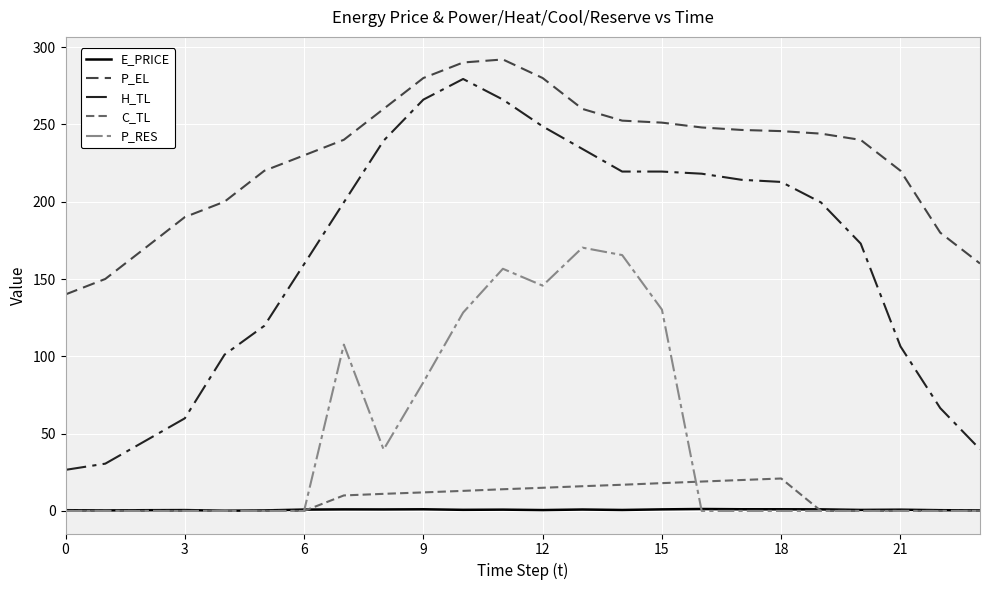

Which series has the widest spread of values?

H_TL